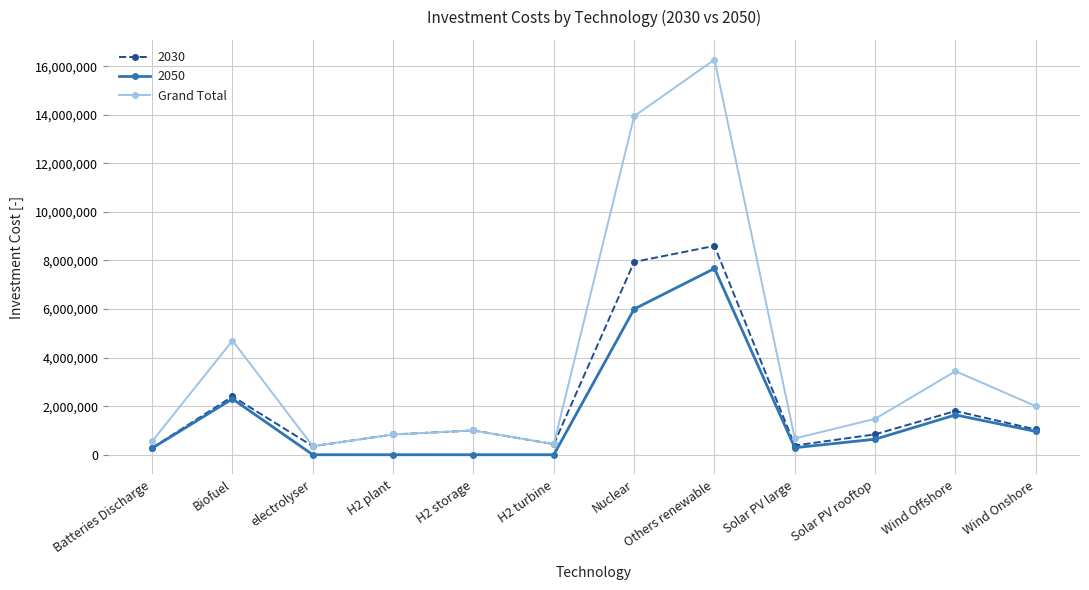

What is the label of the 5th point from the left?

H2 storage